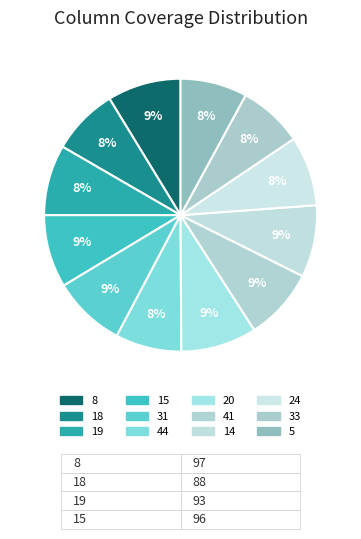

How many segments does this pie chart have?

12